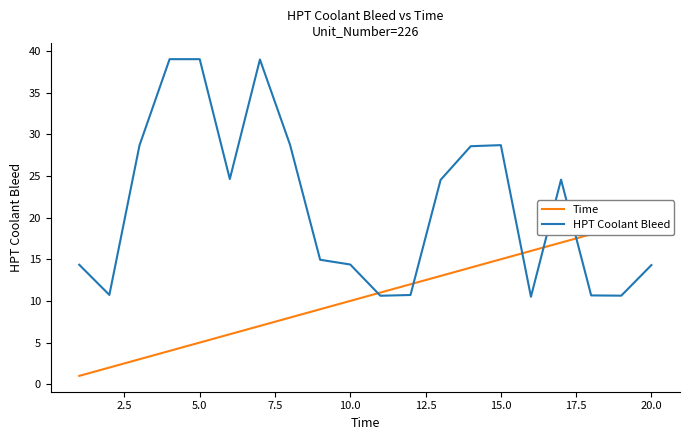

What is the sum of all HPT Coolant Bleed values?

427.2